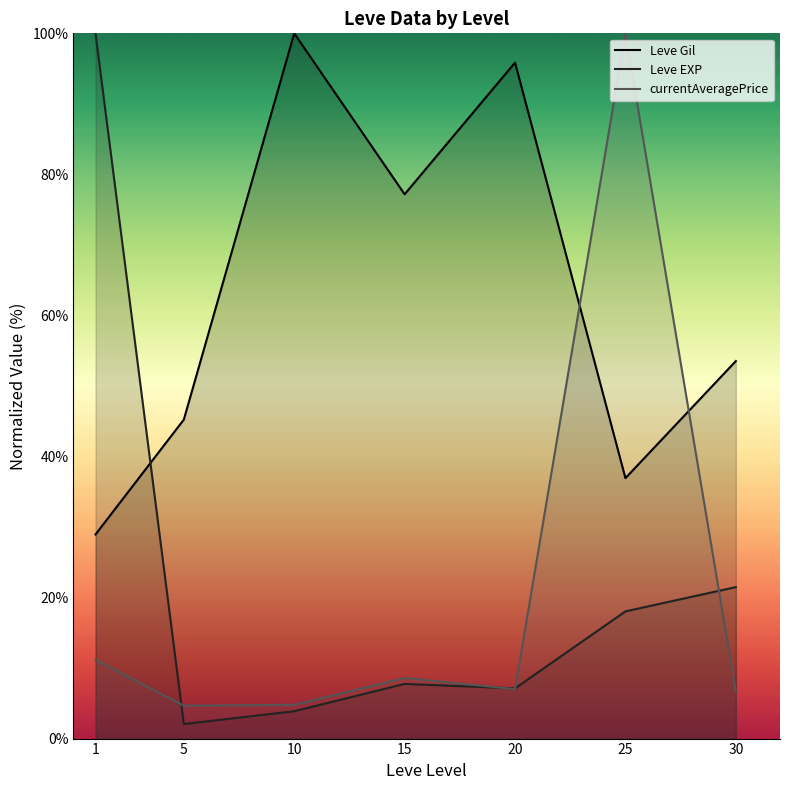

The value of currentAveragePrice at 25 is 171.5. True or false?

False